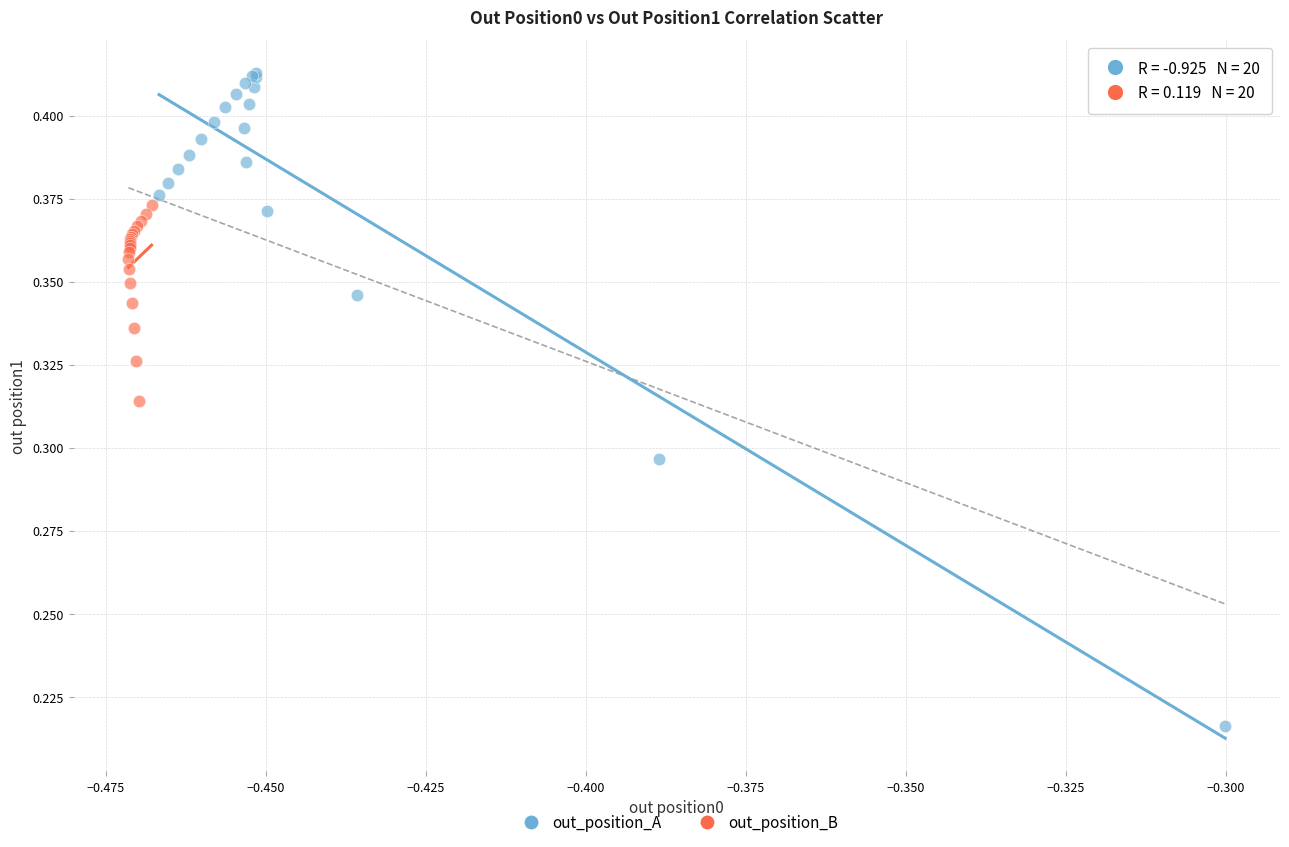

Which series has the largest Y range (max minus min)?

out_position_A